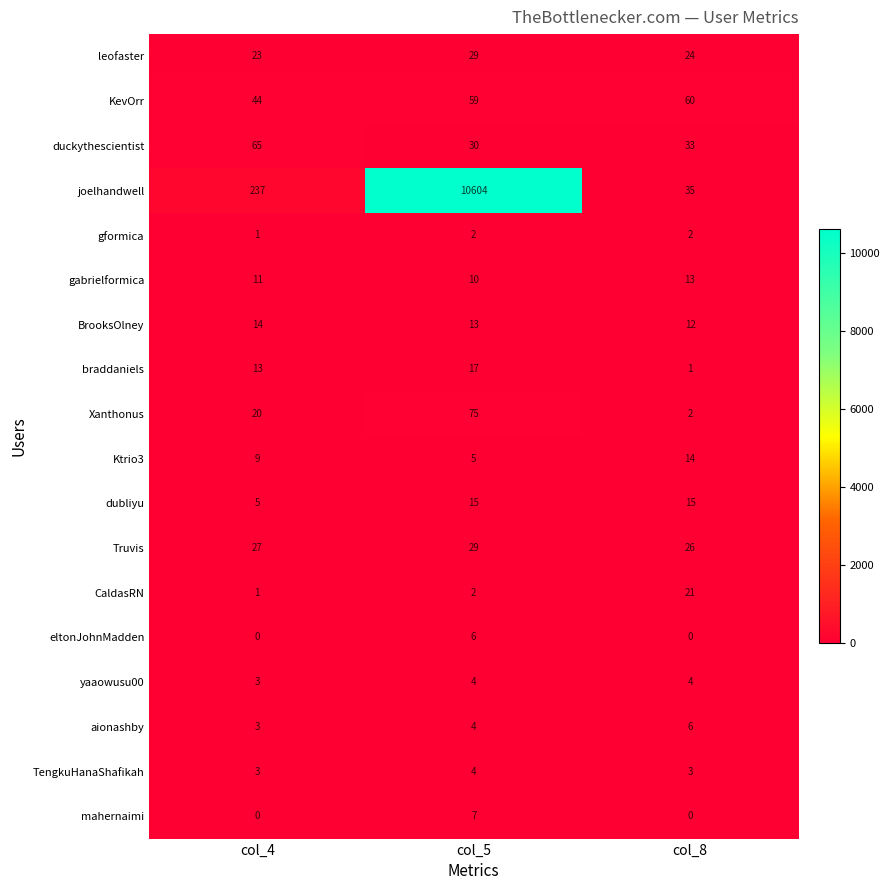

Which series has the widest spread of values?

joelhandwell